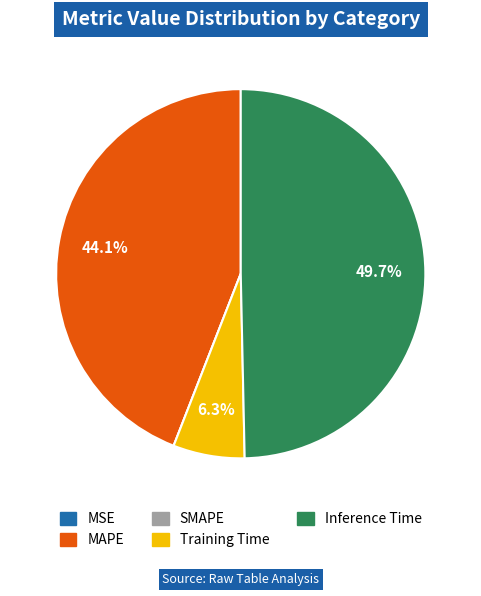

Does Training Time account for over 50% of the chart?

No